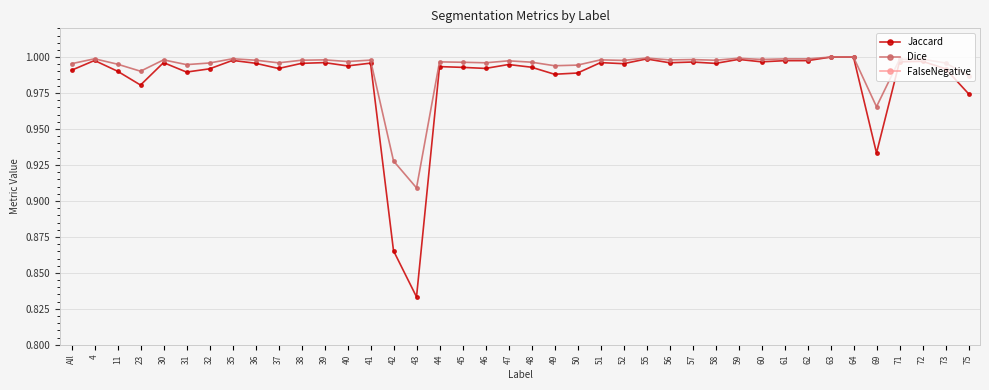

Which series has the widest spread of values?

Jaccard